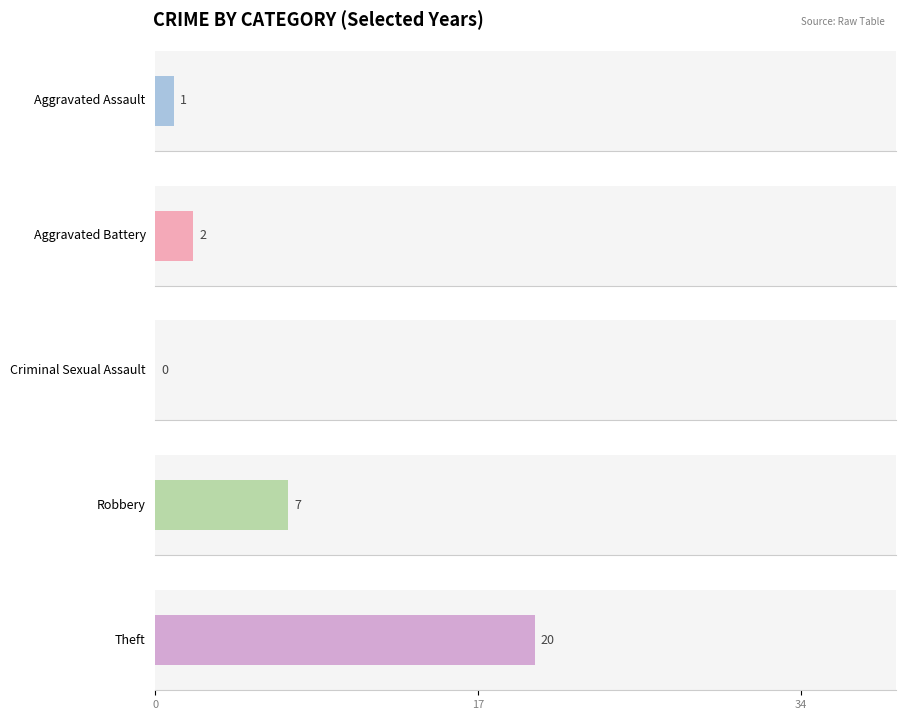

Is it true that 2015 equals -21 at Criminal Sexual Assault?

False